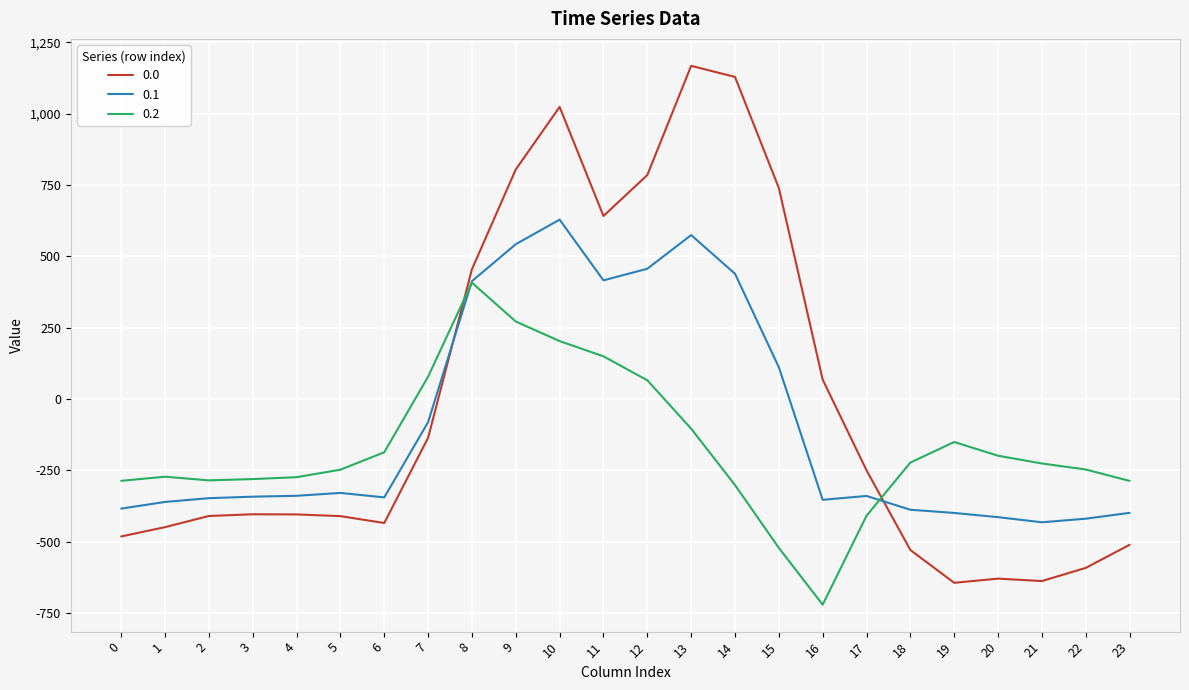

At which label does 0.0 first exceed -404?

7